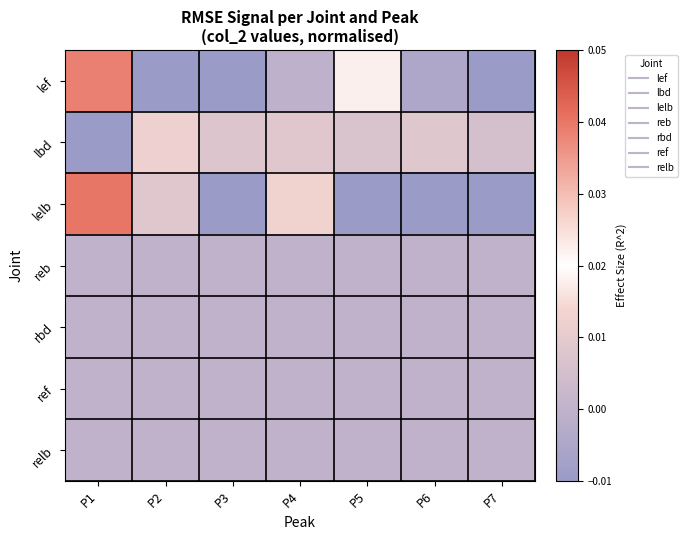

Count the number of data series in this chart.

7